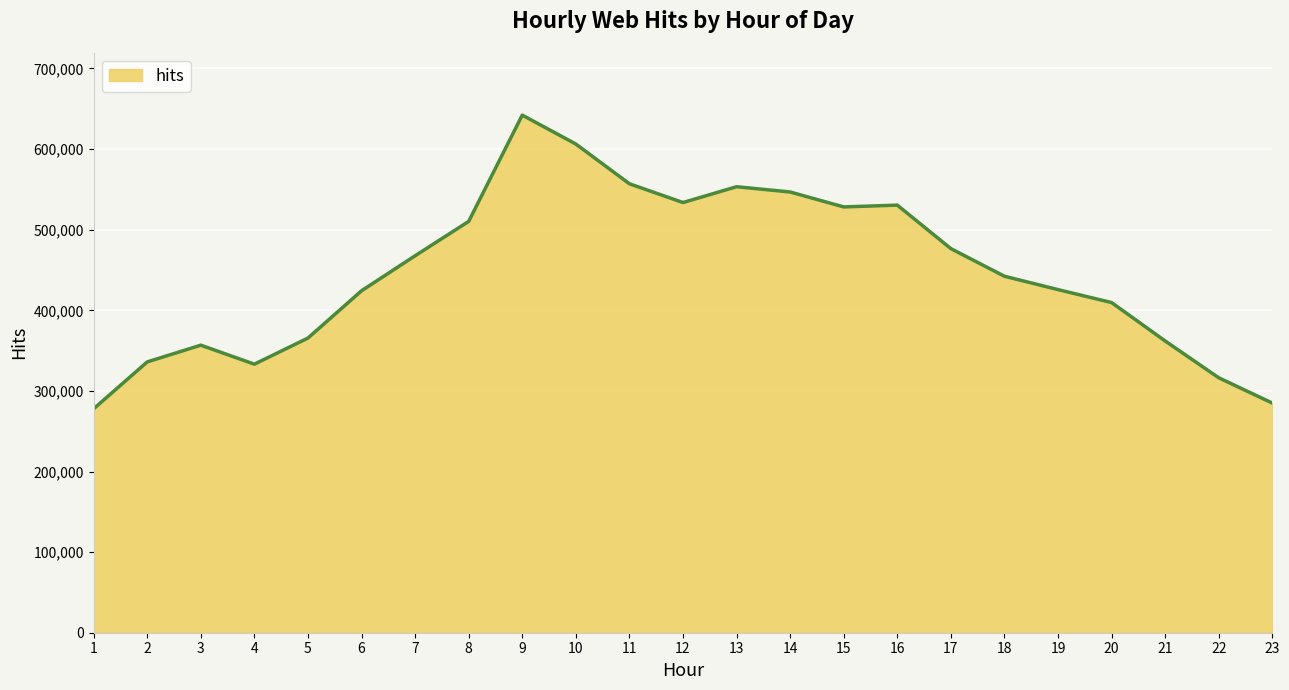

What is the change in value from 7 to 12?

+66048